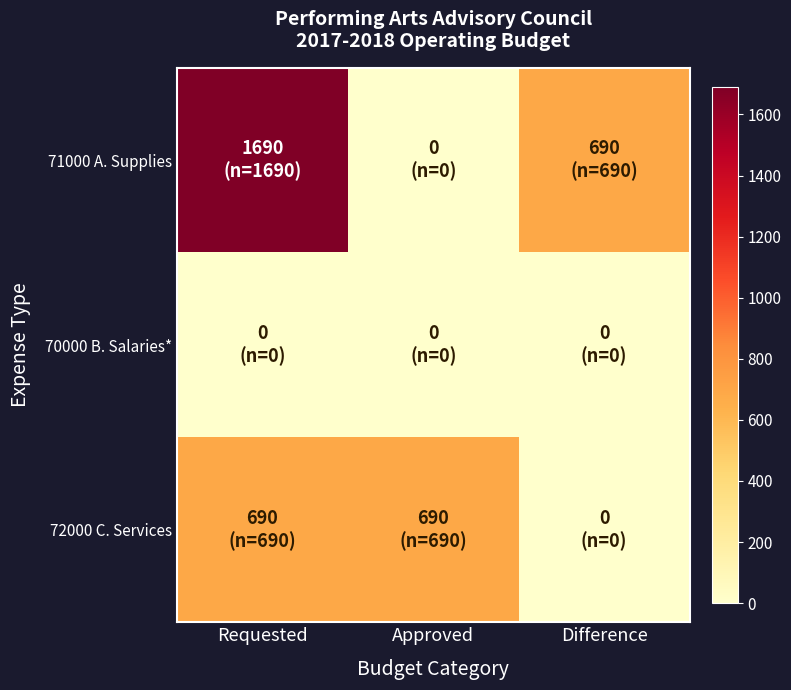

At how many categories does at least one series exceed 1597?

1